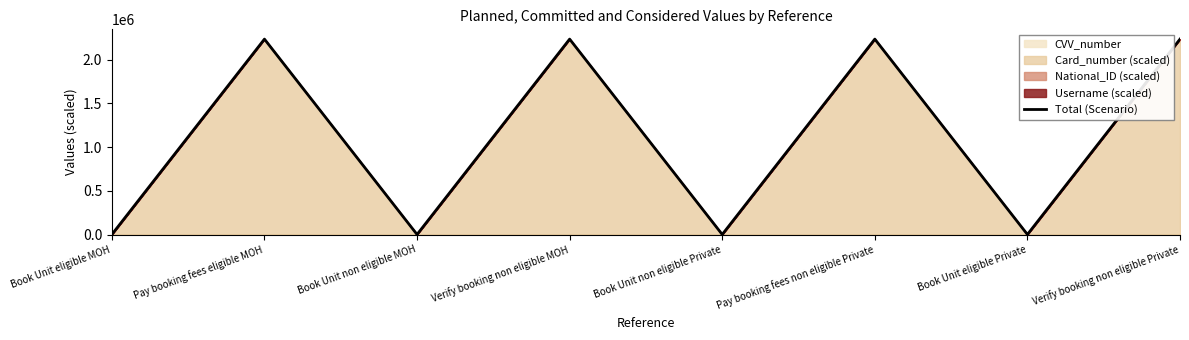

Rank the categories by value from highest to lowest.

Verify booking non eligible MOH, Pay booking fees non eligible Private, Pay booking fees eligible MOH, Verify booking non eligible Private, Book Unit non eligible MOH, Book Unit non eligible Private, Book Unit eligible MOH, Book Unit eligible Private